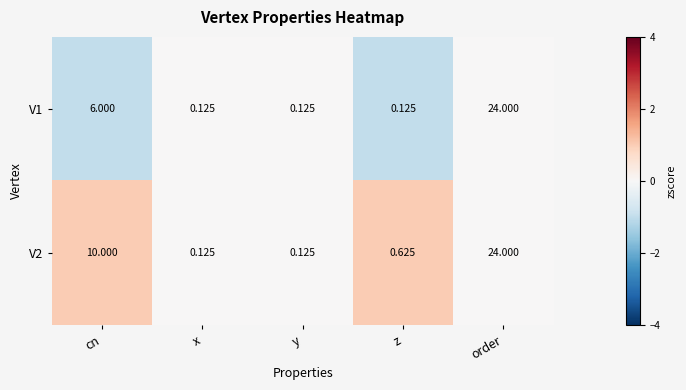

How many data points does each series have?

5